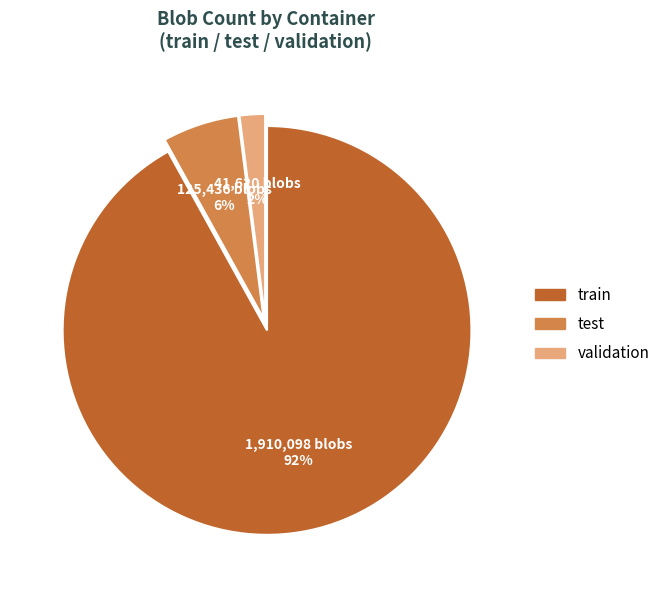

Is there a majority slice in this chart?

Yes